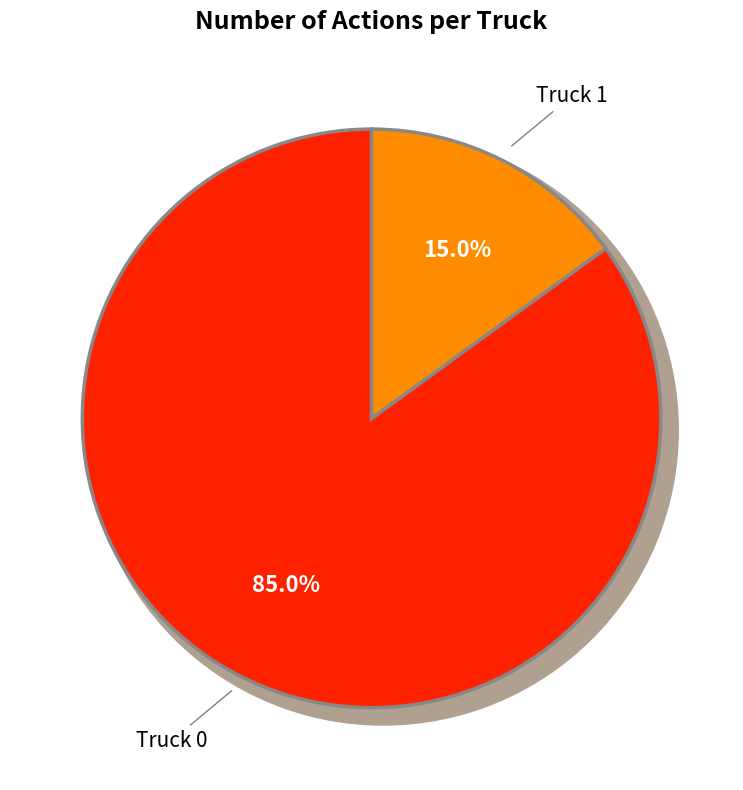

To the nearest percent, what percentage of the pie is Truck 1?

15%